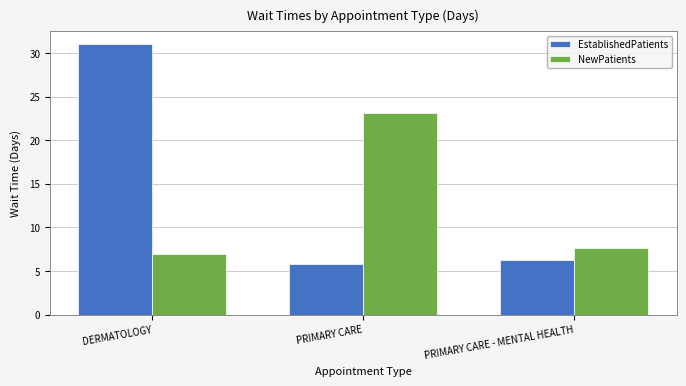

What is the average value of the EstablishedPatients series?

14.4